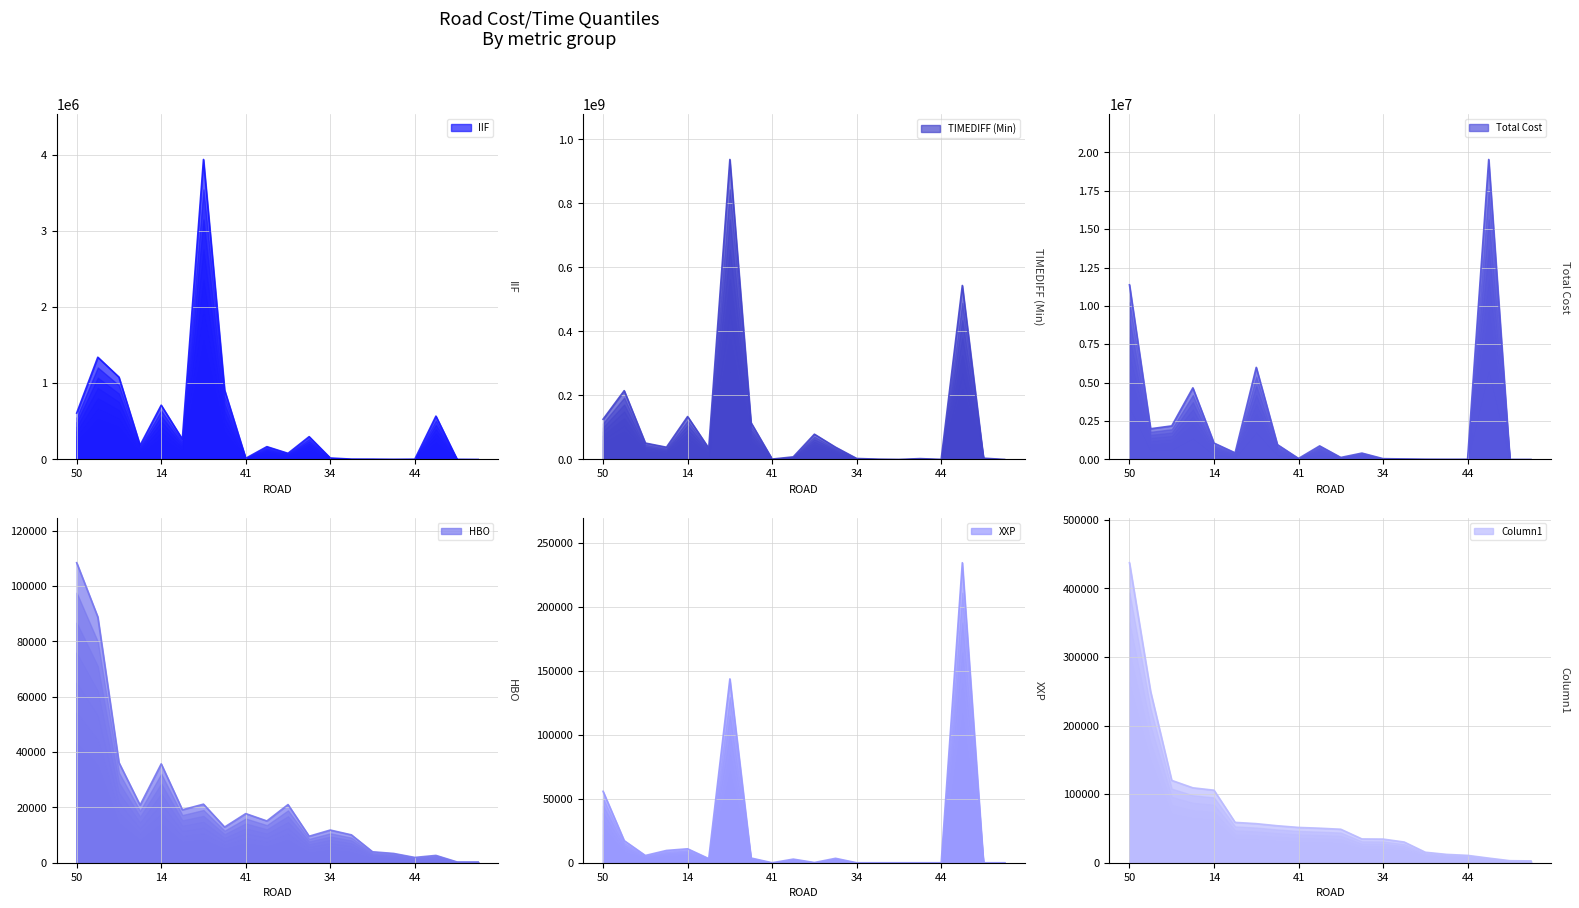

What value does the Total Cost series have at 38?

2002214.3